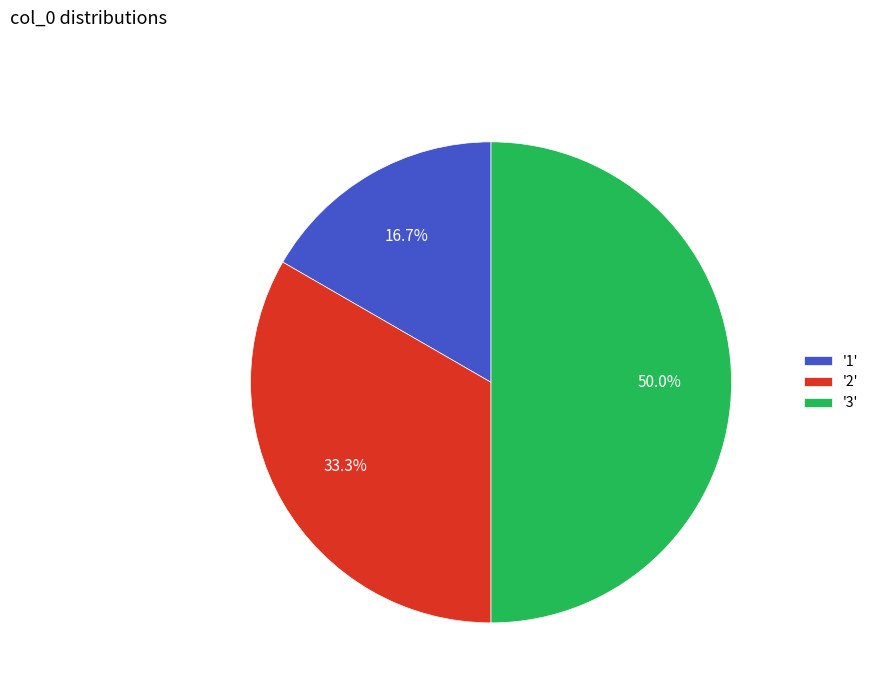

What is the ratio of the value at '3' to the value at '2'?

1.5